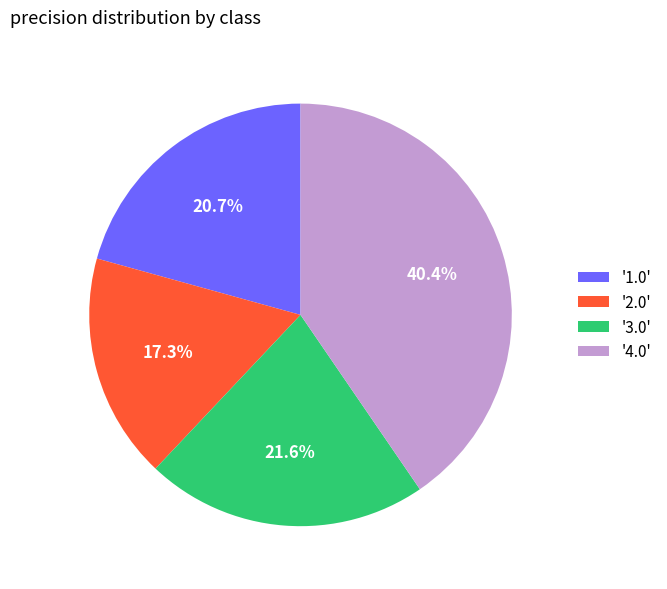

Which category has the biggest portion of the pie?

'4.0'